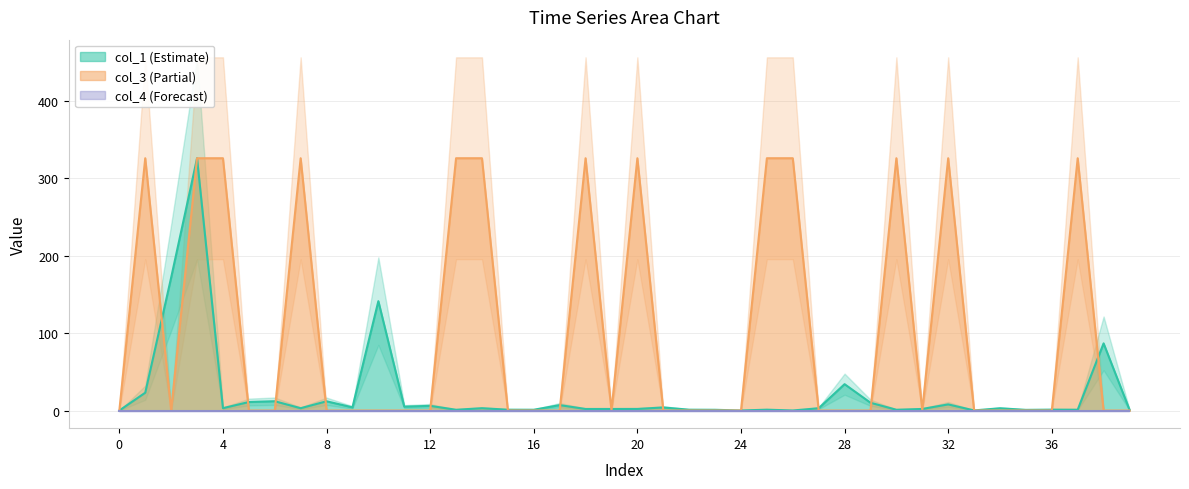

Where is the first local minimum for col_1?

4